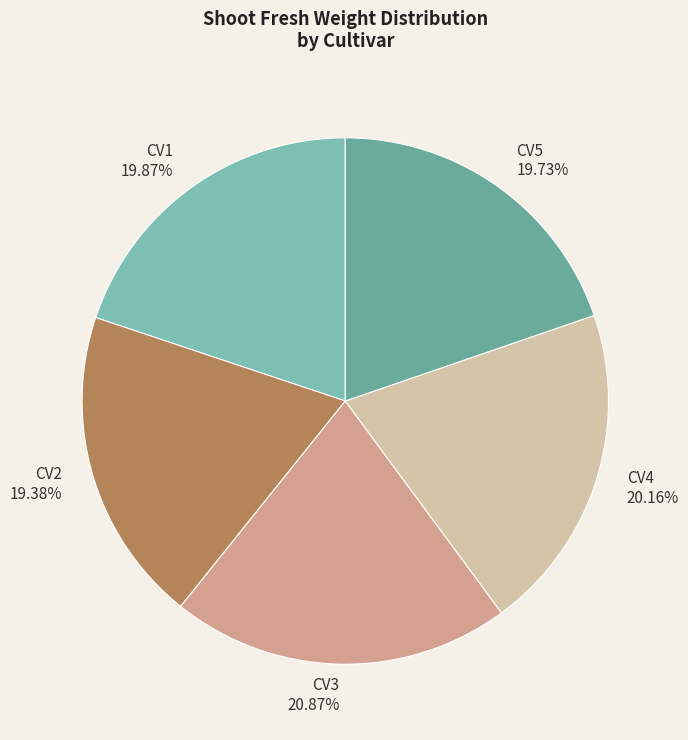

Which category has the biggest portion of the pie?

CV3